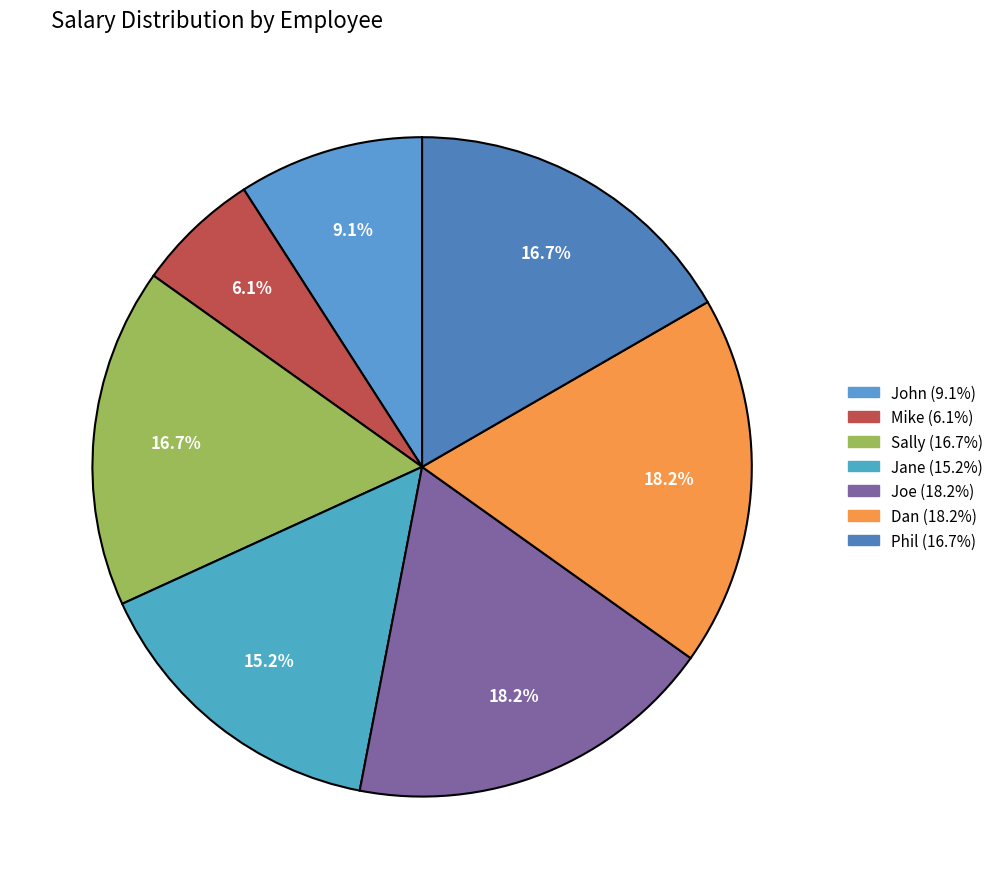

Is there any slice that represents more than half of the pie?

No